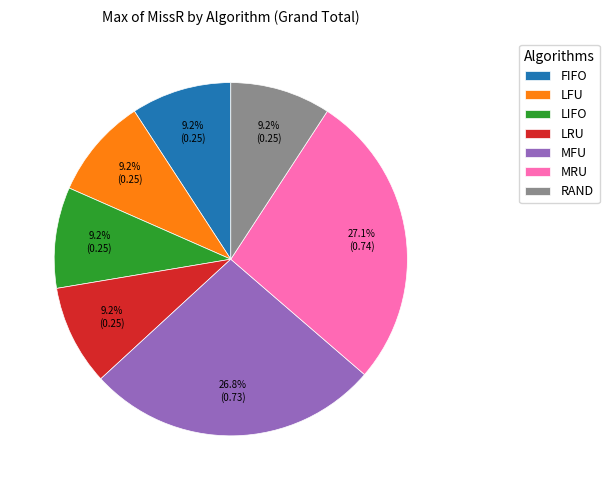

True or false: MFU accounts for 27% of the total.

True